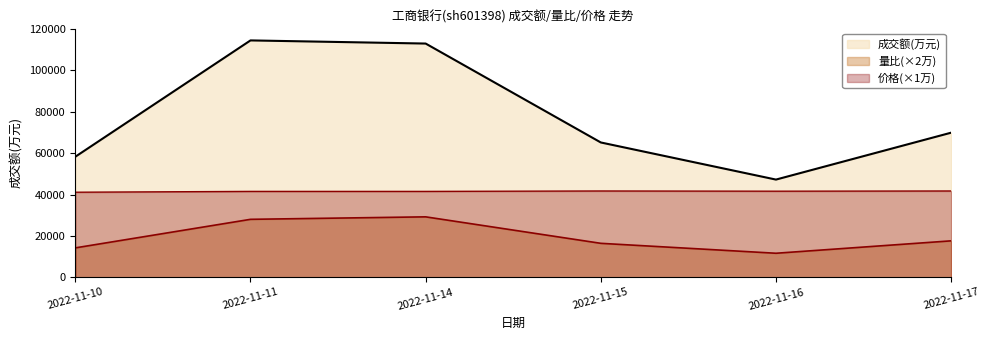

What is the lowest value of the 成交额(万元) series?

47211